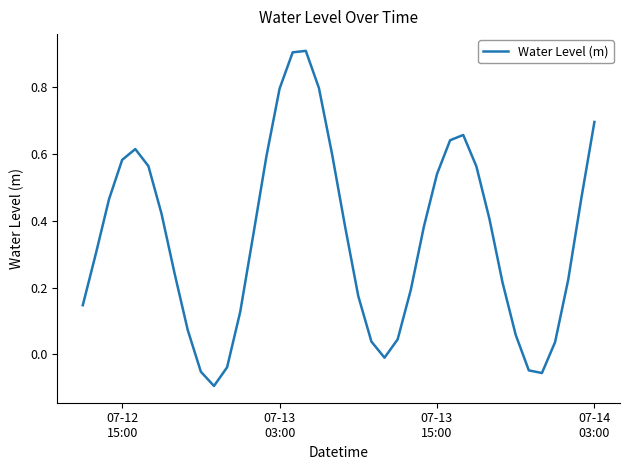

What is the maximum value shown in the chart?

0.9